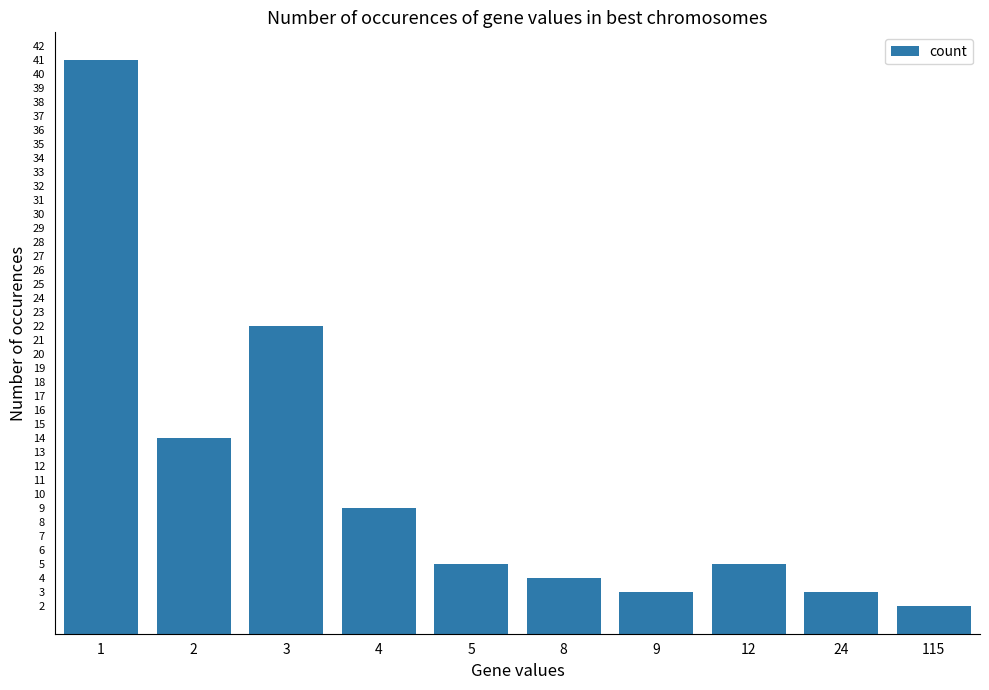

Are the bars horizontal?

No